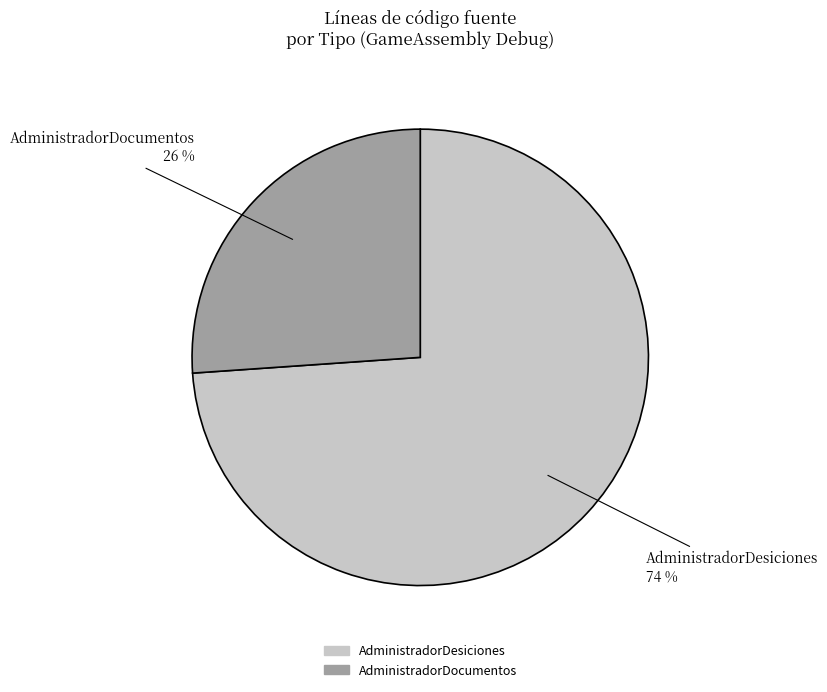

To the nearest percent, what is the difference between the largest and smallest slice percentages?

48%